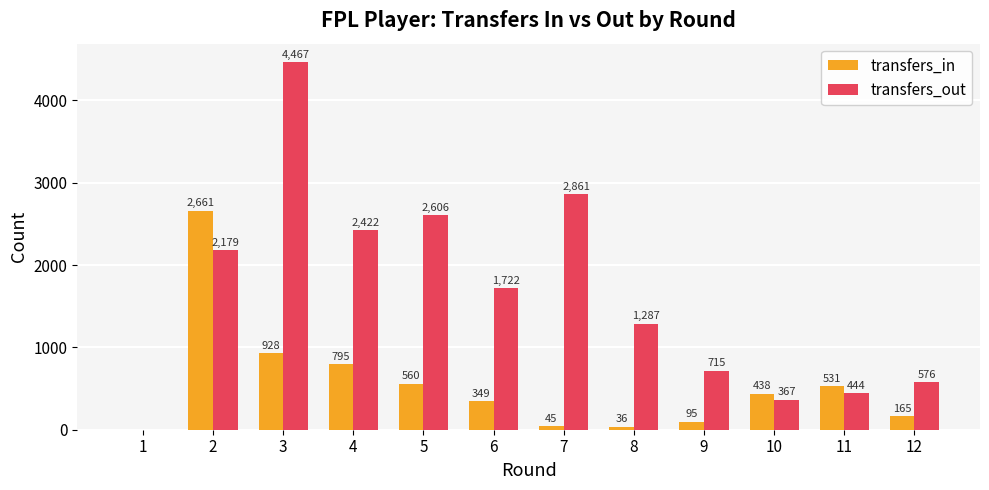

What are all the series names shown in the legend?

transfers_in, transfers_out